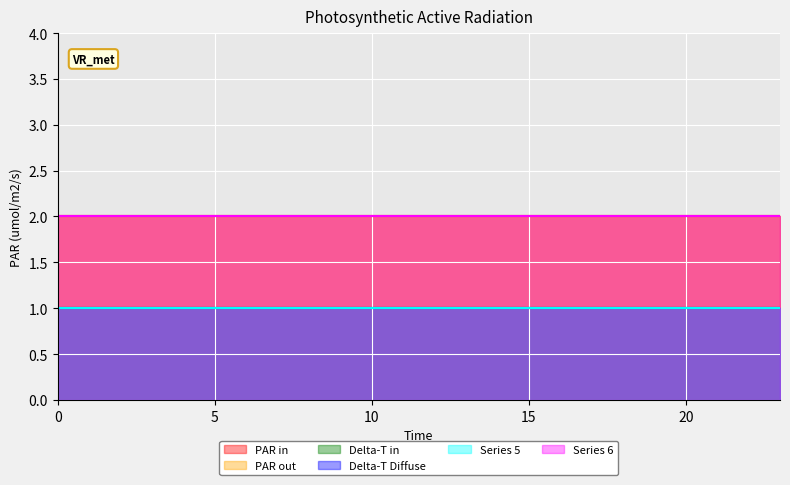

At how many categories does at least one series exceed 1?

24